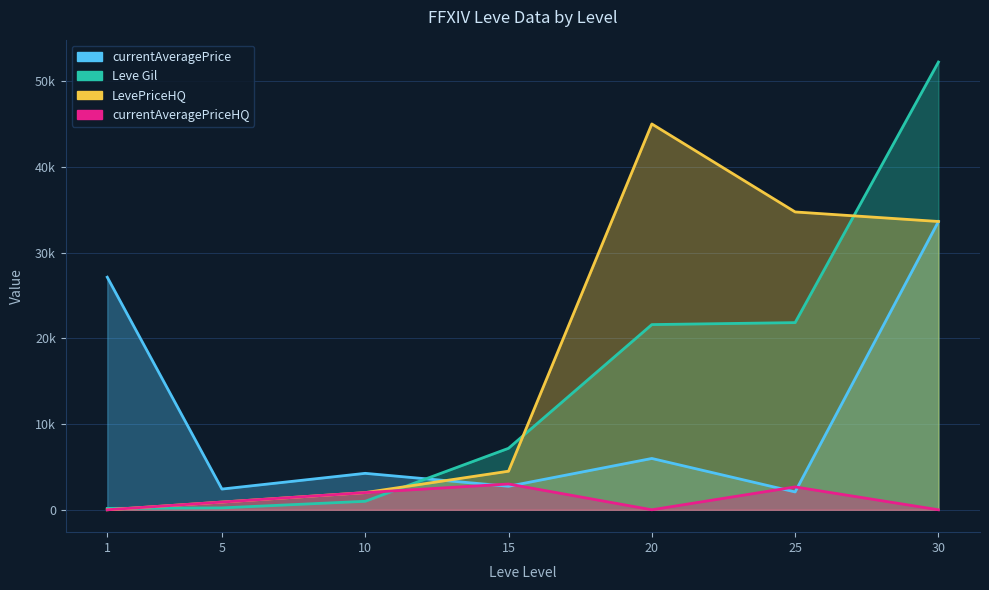

Rank the categories by currentAveragePrice value from highest to lowest.

30, 1, 20, 10, 15, 5, 25